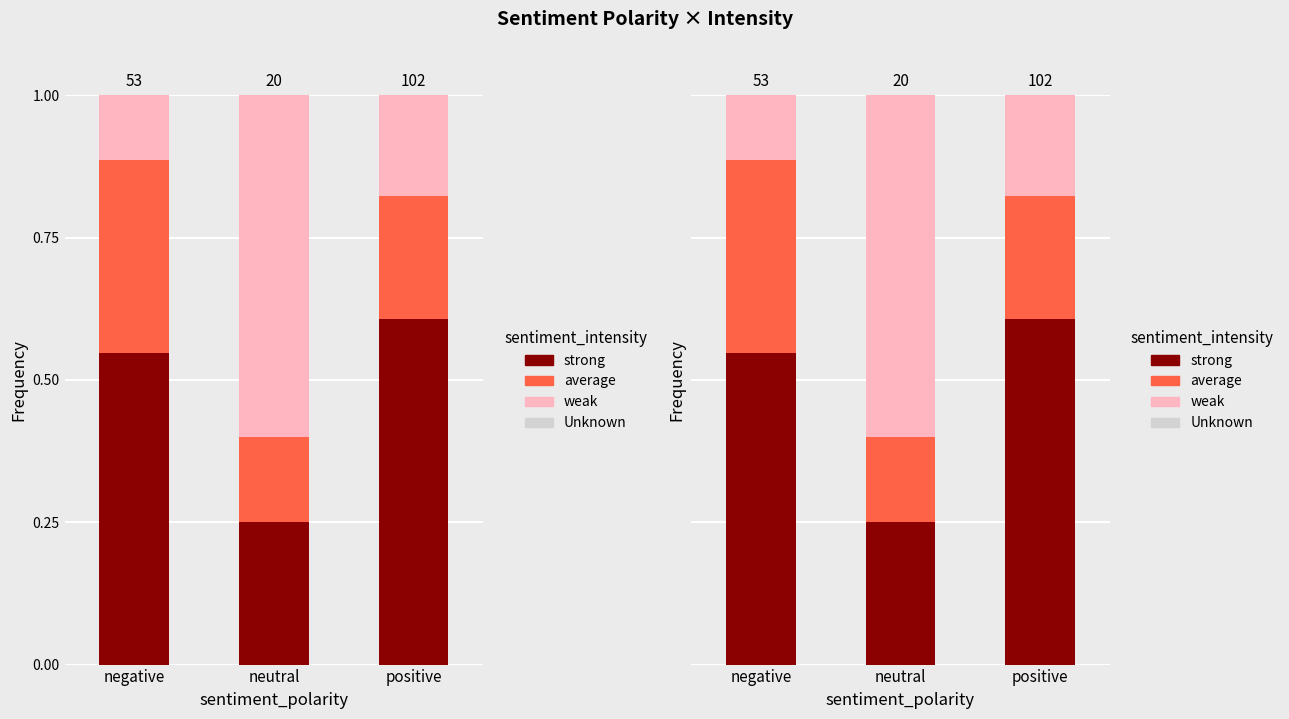

What is the label of the 2nd bar from the right?

neutral